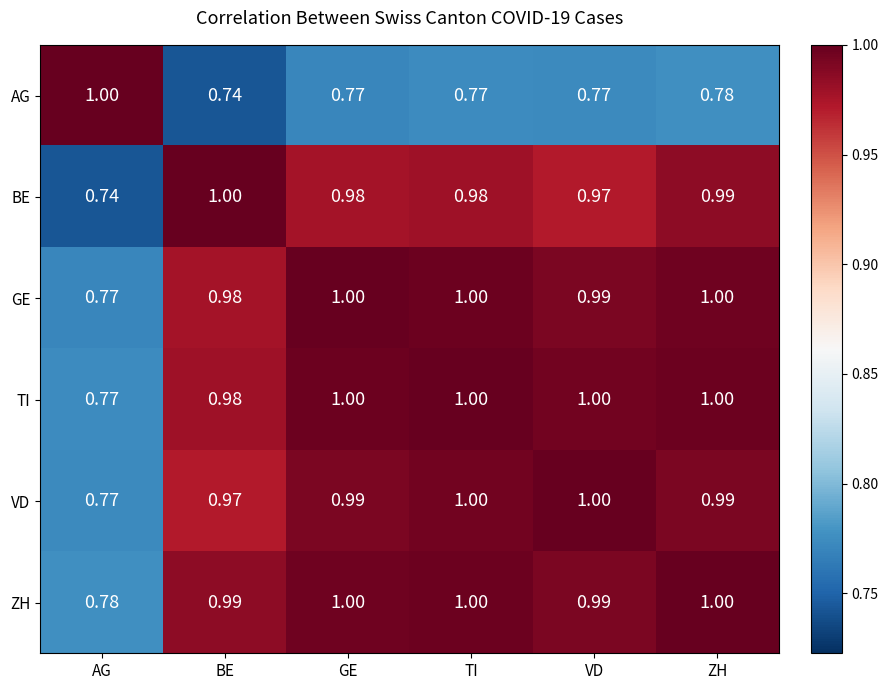

At which label does AG reach its peak?

AG